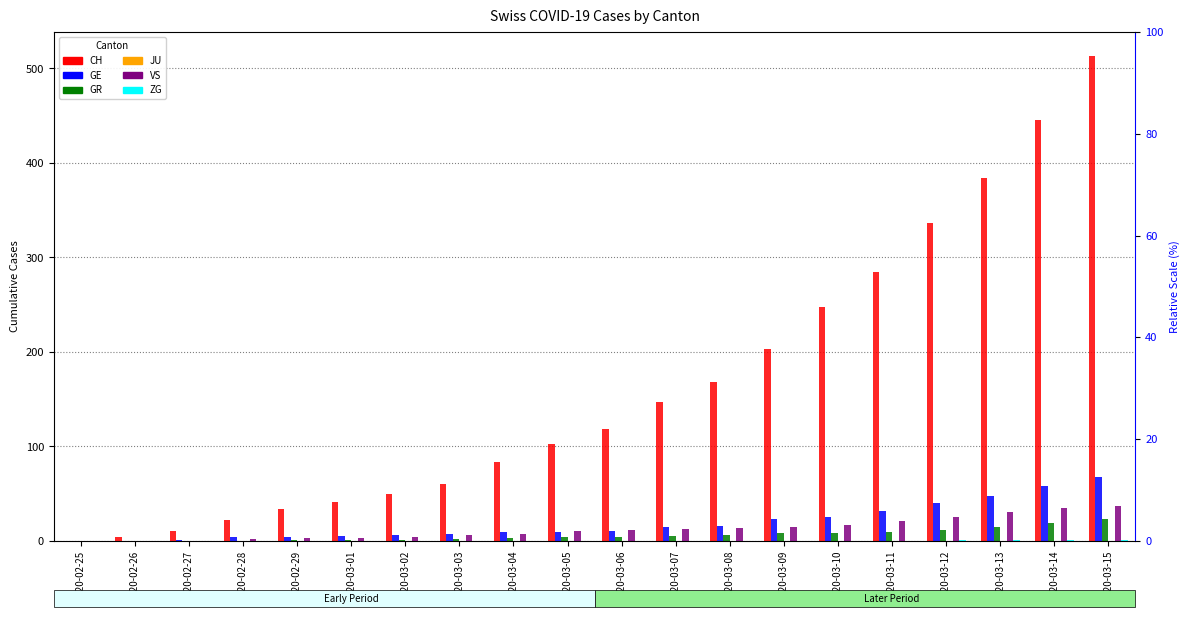

Reading right to left, what are all the values shown in this chart?

CH: 513	446	384	336	285	248	203	168	147	118	103	83	60	50	41	34	22	10	4	0
GE: 68	58	48	40	32	25	23	16	15	10	9	9	7	6	5	4	4	1	0	0
GR: 23	19	15	12	9	8	8	6	5	4	4	3	2	1	1	1	0	0	0	0
JU: 0	0	0	0	0	0	0	0	0	0	0	0	0	0	0	0	0	0	0	0
VS: 37	35	31	25	21	17	15	14	13	11	10	7	6	4	3	3	2	0	0	0
ZG: 1	1	1	1	0	0	0	0	0	0	0	0	0	0	0	0	0	0	0	0